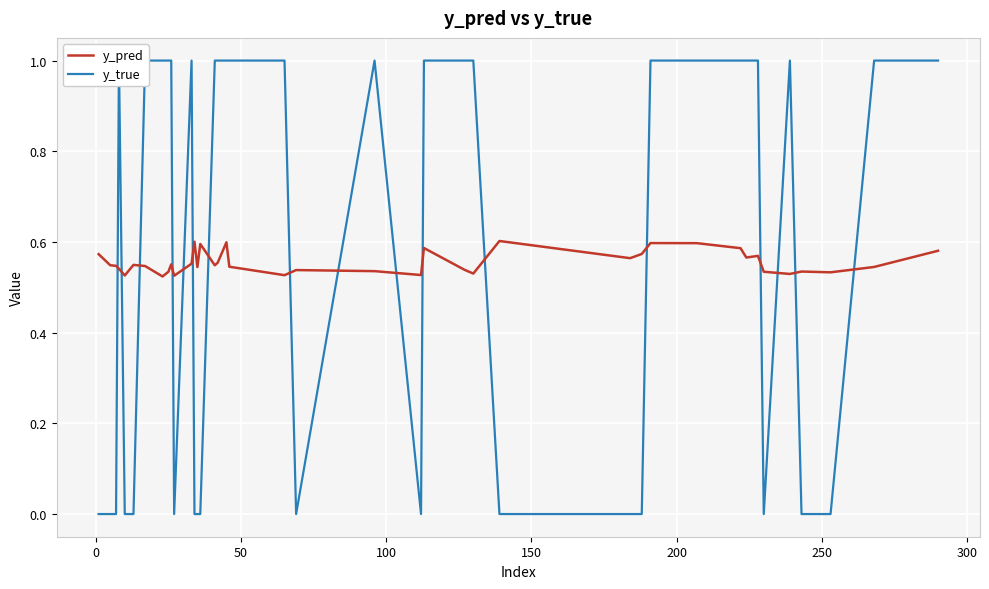

Which series has the largest total across all categories?

y_true